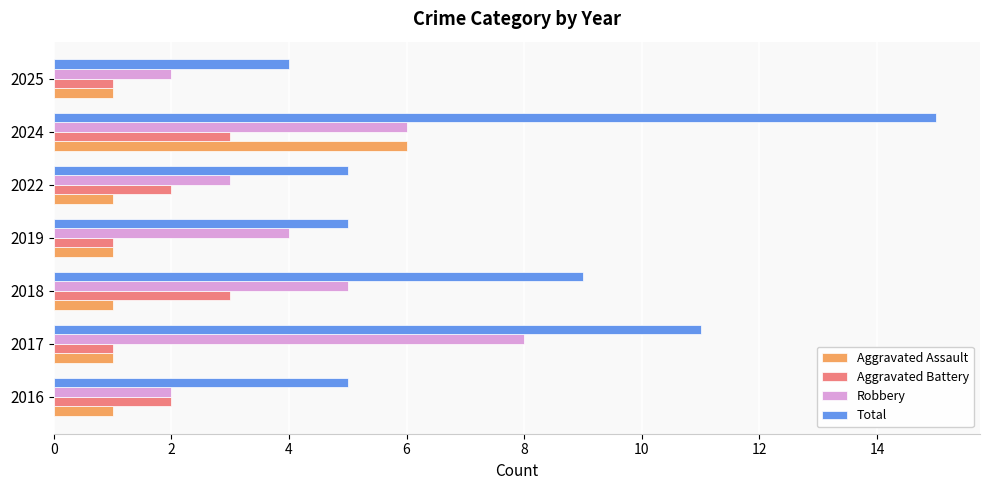

At which category is the sum across all series the highest?

2024